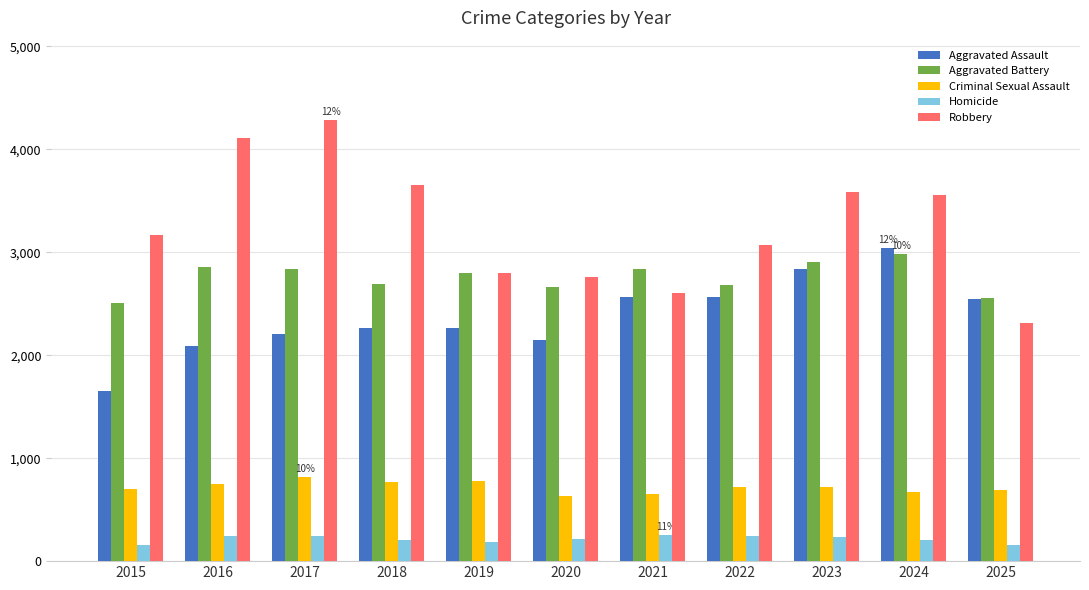

At 2017, list the series in order from smallest to largest.

Homicide, Criminal Sexual Assault, Aggravated Assault, Aggravated Battery, Robbery